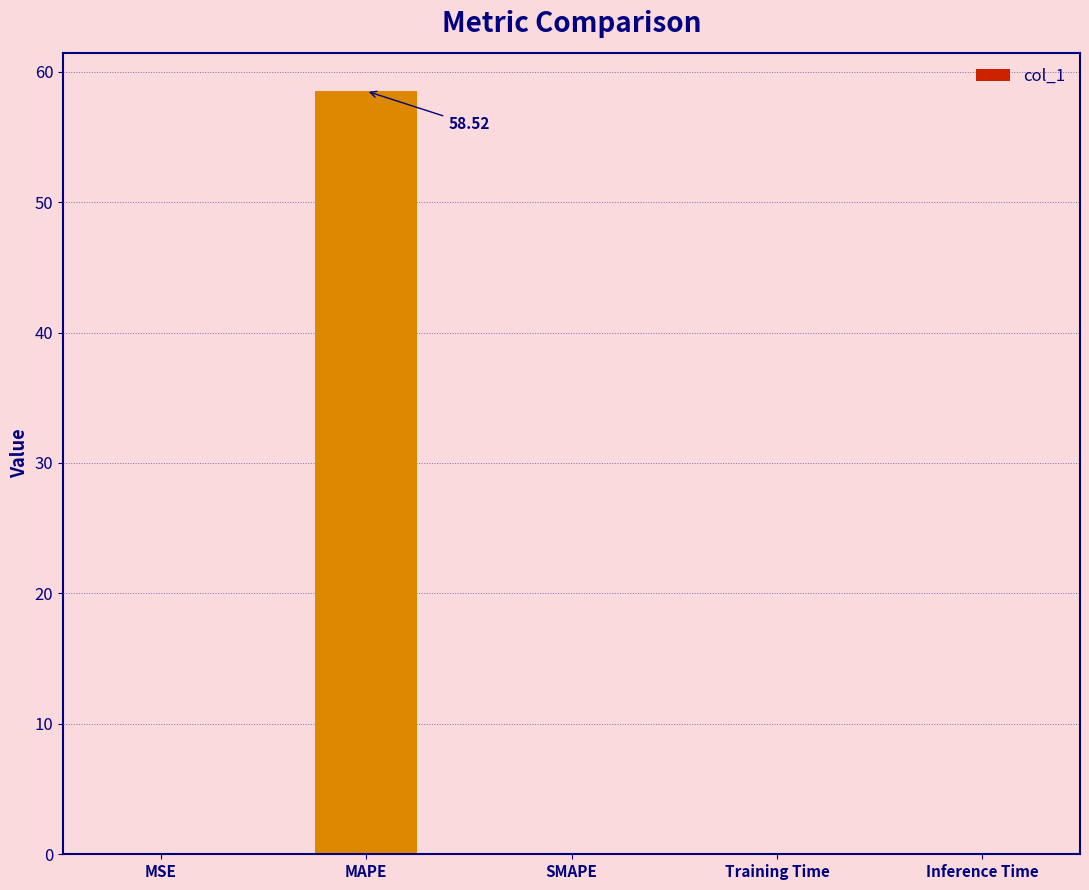

List the labels in order of value, smallest first.

SMAPE, MSE, Inference Time, Training Time, MAPE